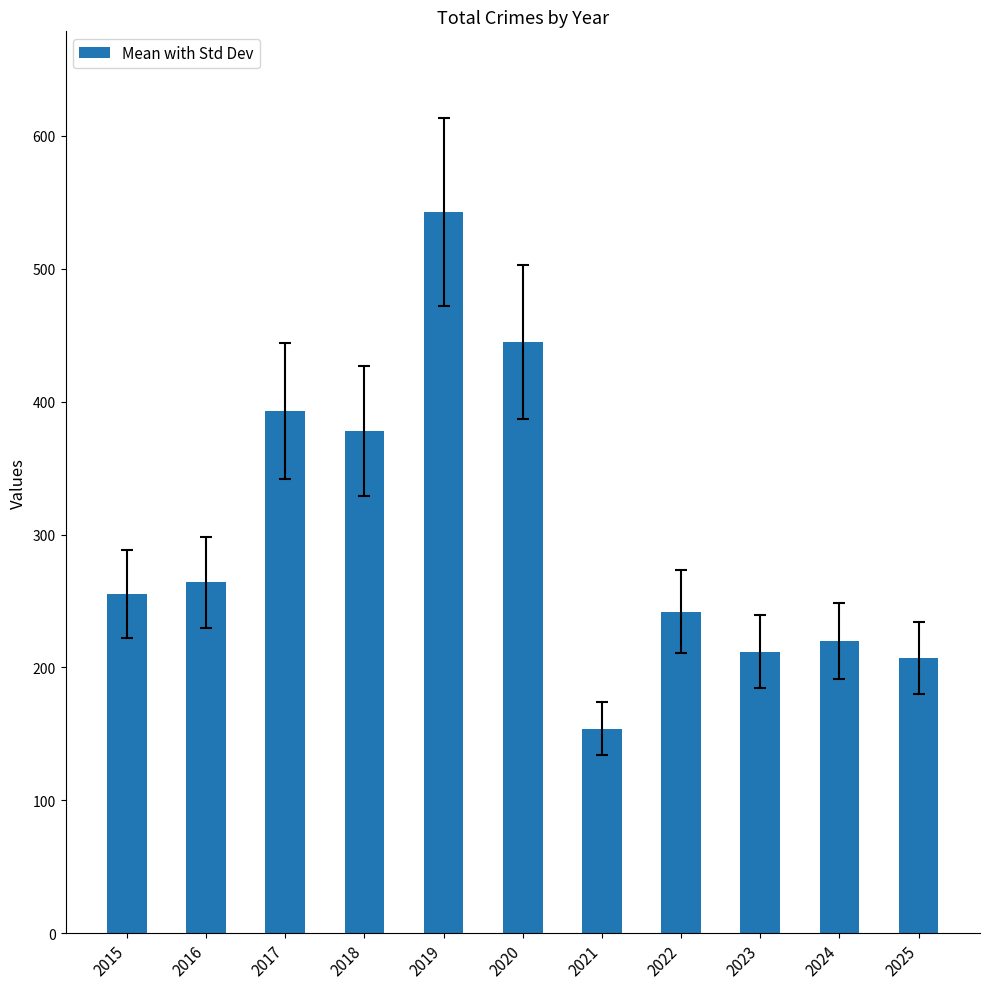

What is the value of the 8th bar from the left?

242